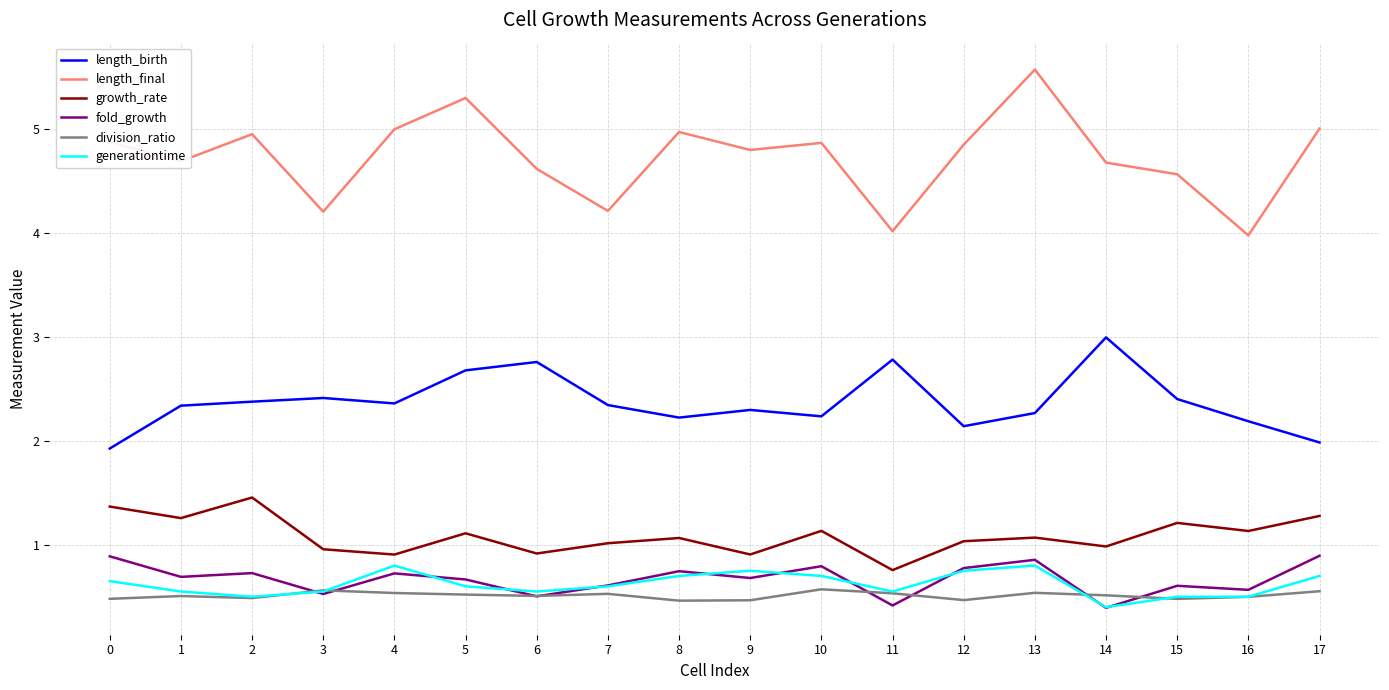

At how many categories does at least one series exceed 2?

18